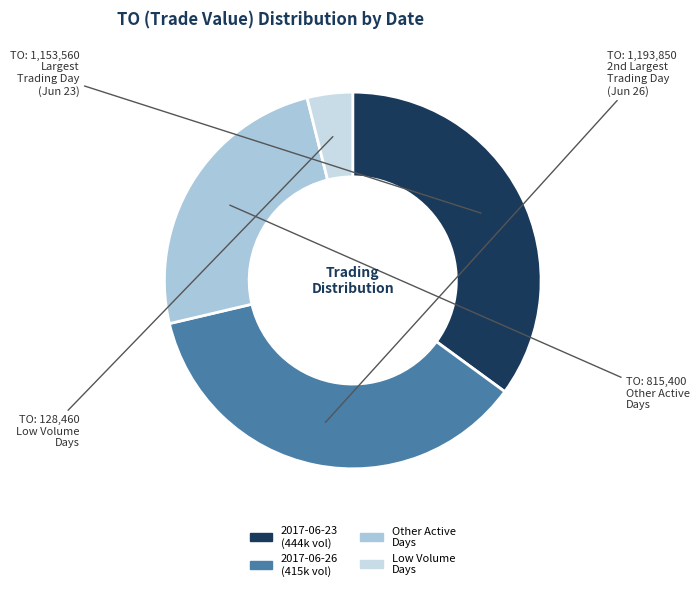

Which category has the biggest portion of the pie?

2017-06-26